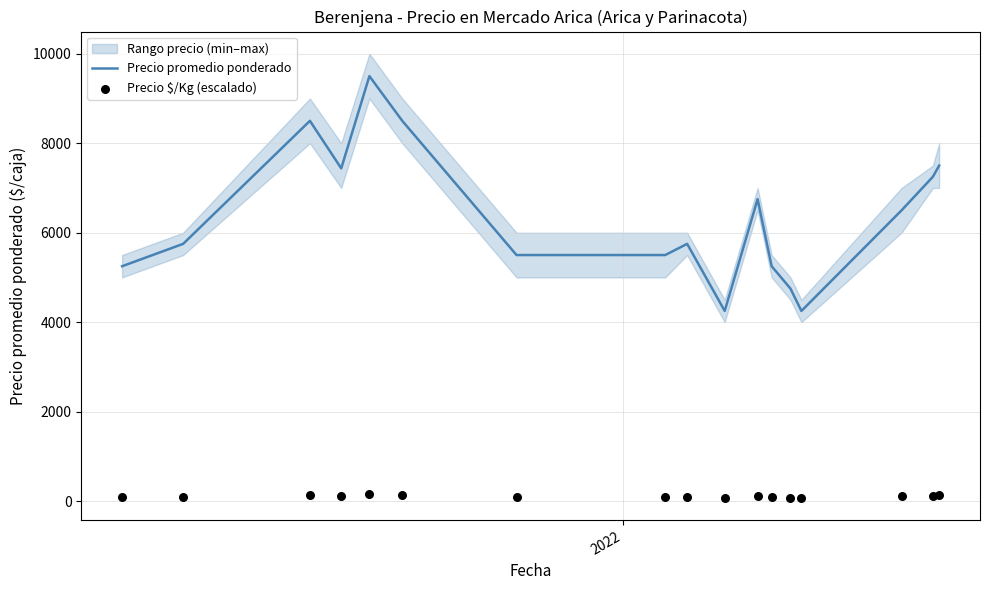

Which series has the largest total across all categories?

Precio promedio ponderado